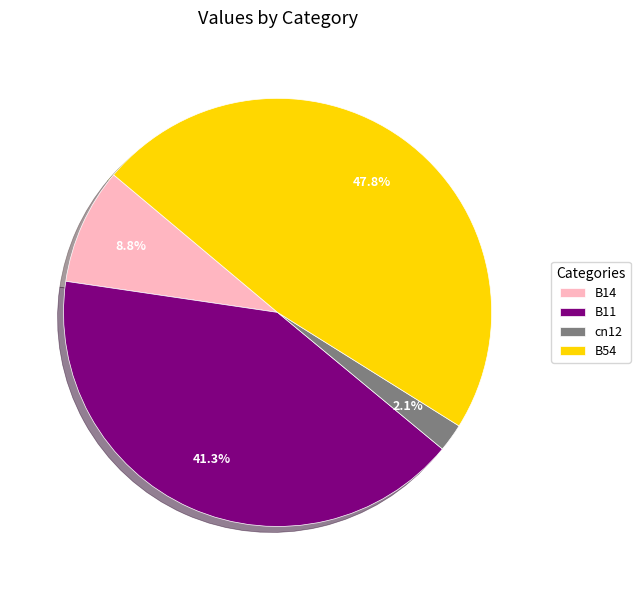

What percentage do B11 and cn12 together represent?

43.4%